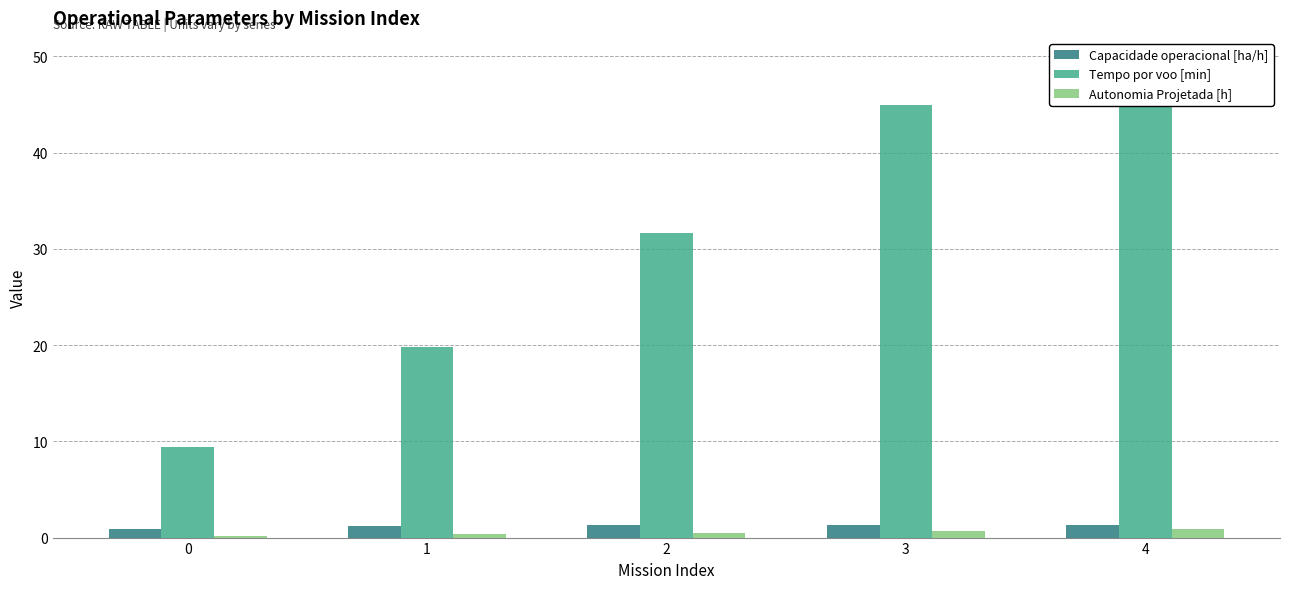

Reading left to right, what are all the values shown in this chart?

Capacidade operacional [ha/h]: 0=0.9	1=1.2	2=1.3	3=1.3	4=1.4
Tempo por voo [min]: 0=9.4	1=19.8	2=31.7	3=44.9	4=49.5
Autonomia Projetada [h]: 0=0.2	1=0.3	2=0.5	3=0.7	4=0.8